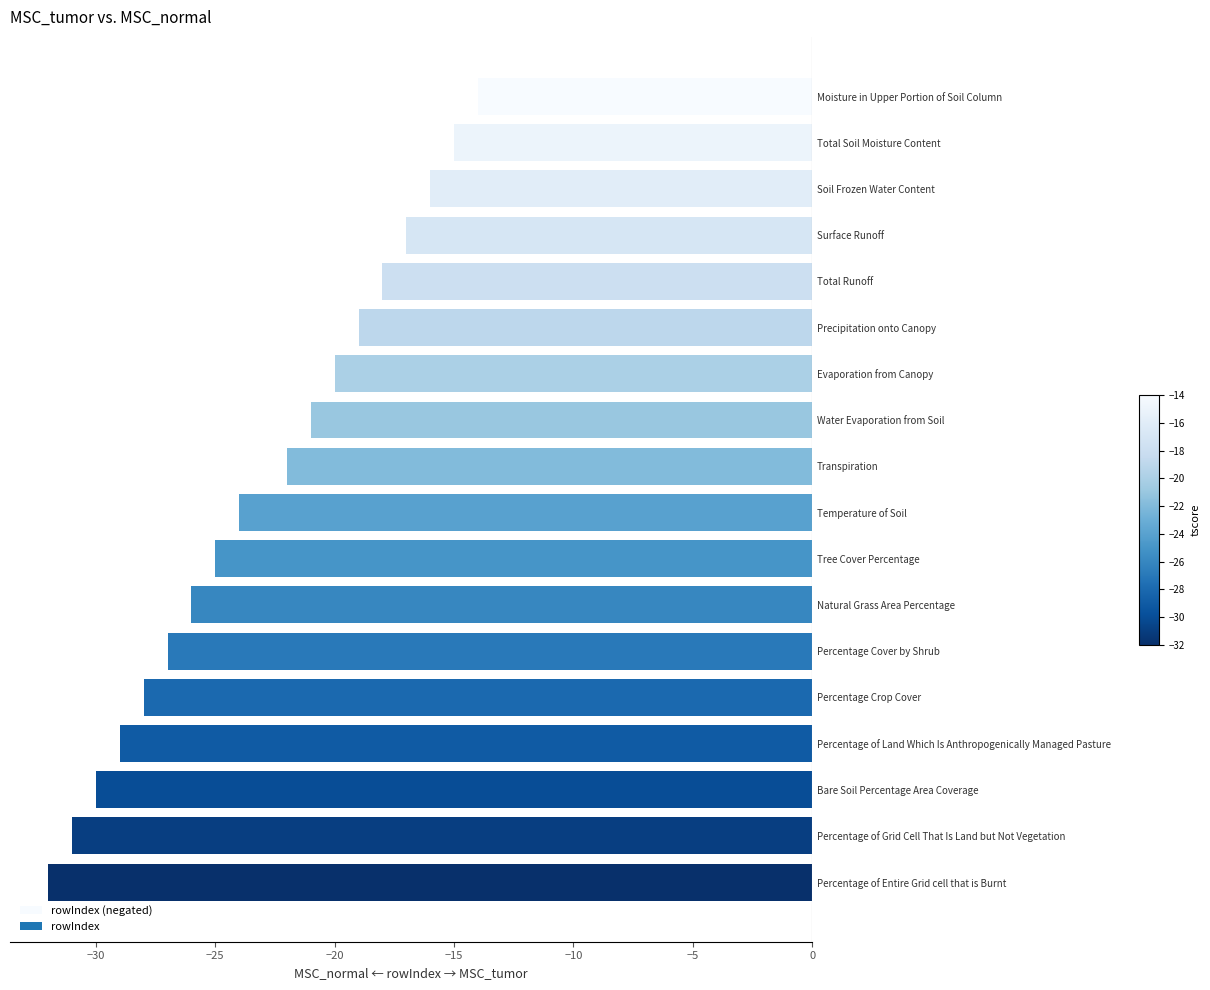

The value at Soil Frozen Water Content is -16. True or false?

True